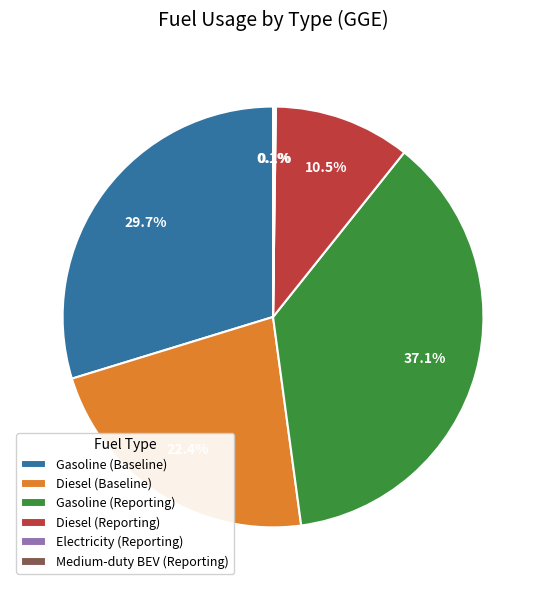

To the nearest percent, what is the difference between the largest and smallest slice percentages?

37%